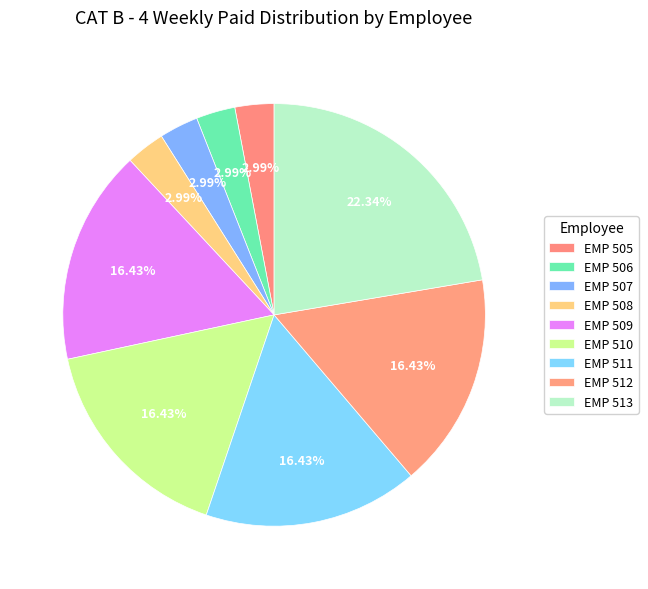

What is the ratio of the value at EMP 513 to the value at EMP 511?

1.4